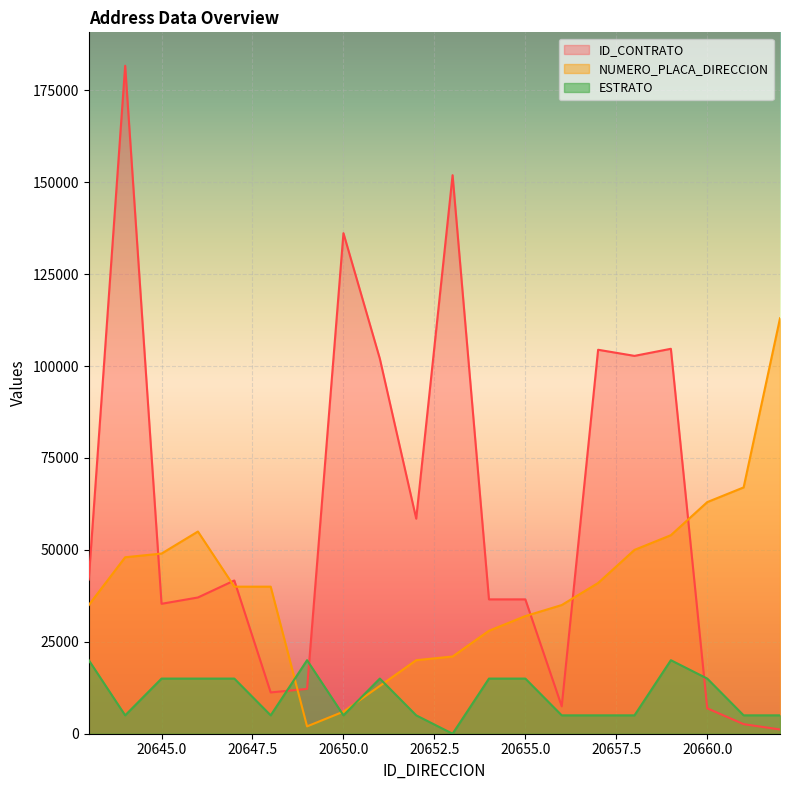

Rank the categories by NUMERO_PLACA_DIRECCION value from lowest to highest.

20649, 20650, 20651, 20652, 20653, 20654, 20655, 20643, 20656, 20647, 20648, 20657, 20644, 20645, 20658, 20659, 20646, 20660, 20661, 20662